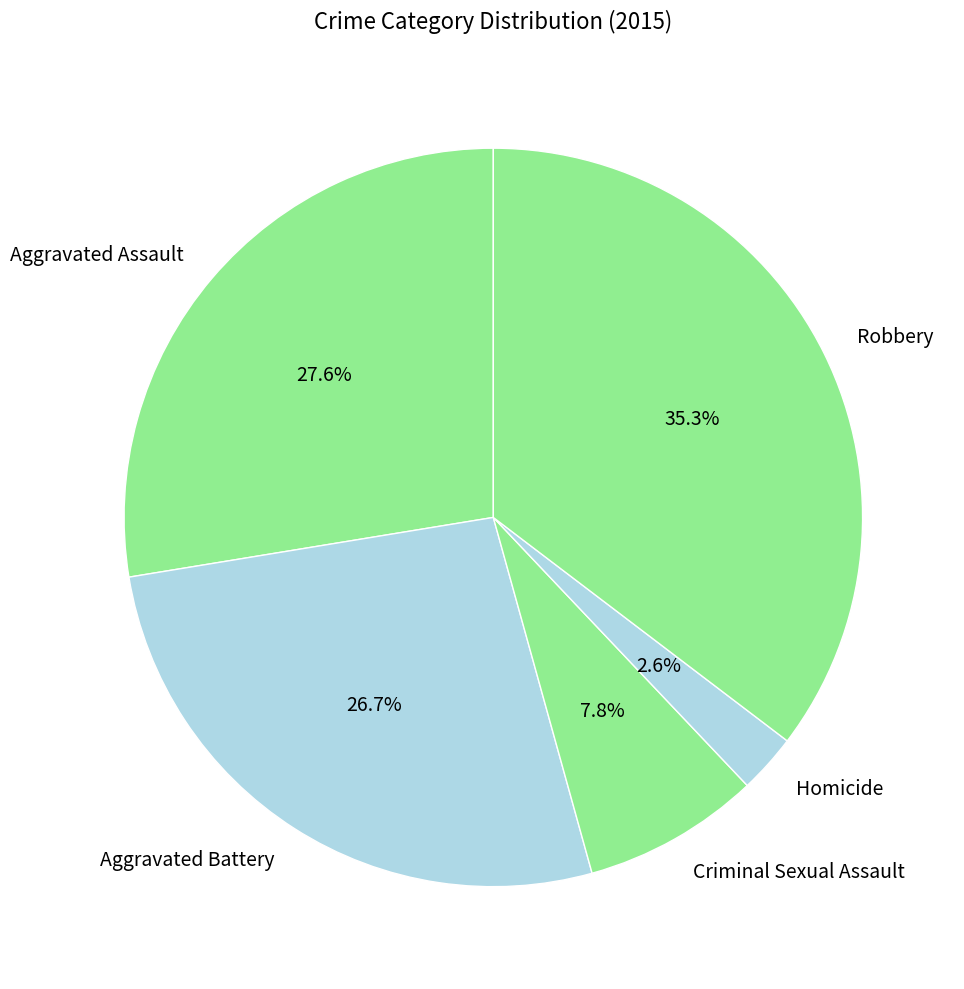

How much of the chart is everything except Criminal Sexual Assault?

92.2%